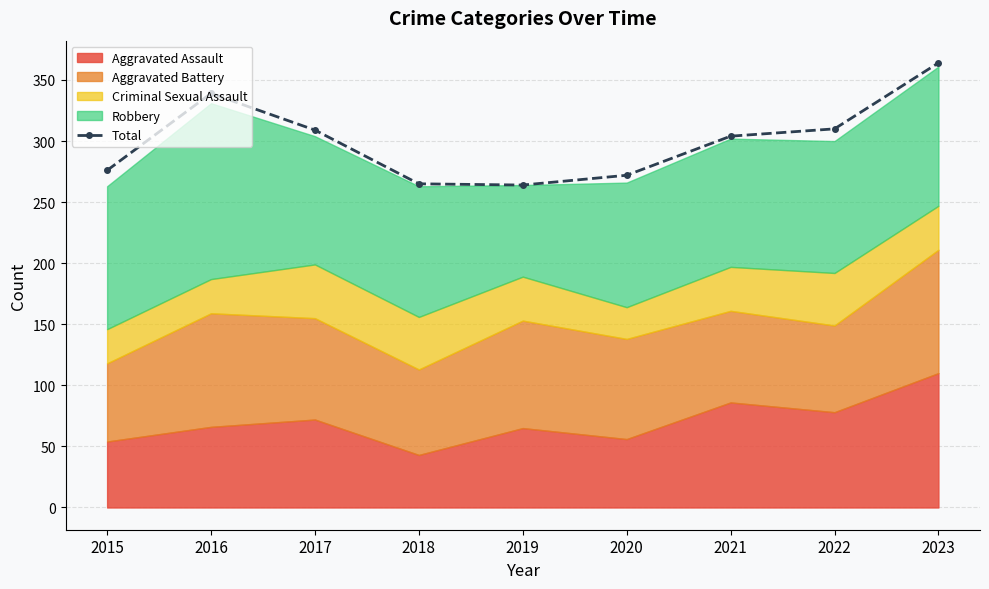

What is the change in value from 2015 to 2023?

+88